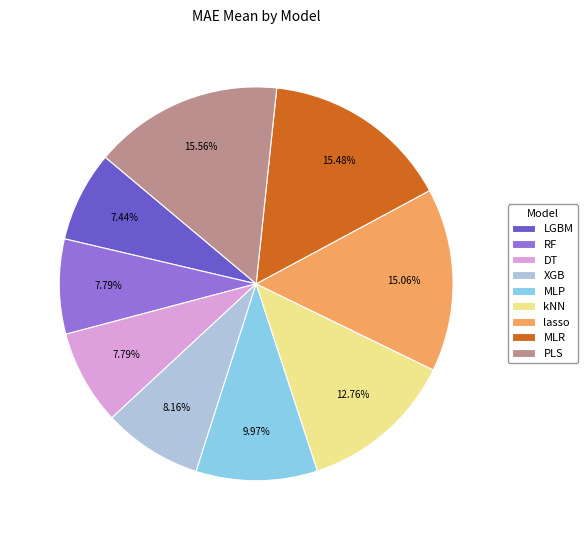

To the nearest percent, what is the difference between the largest and smallest slice percentages?

8%